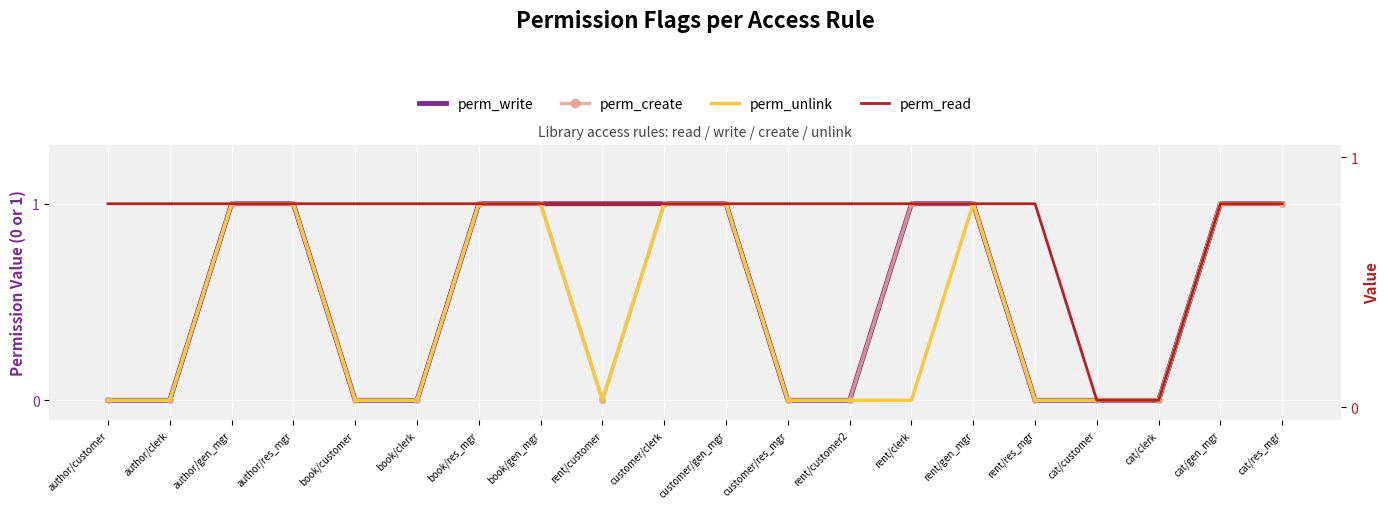

True or false: perm_read has more than 0 points higher than both neighbors.

False